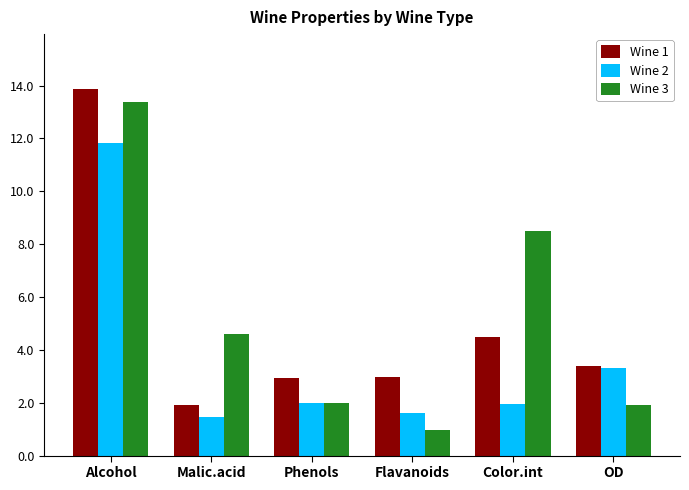

Is the value of Wine 3 at Flavanoids greater than the value of Wine 2 at OD?

No